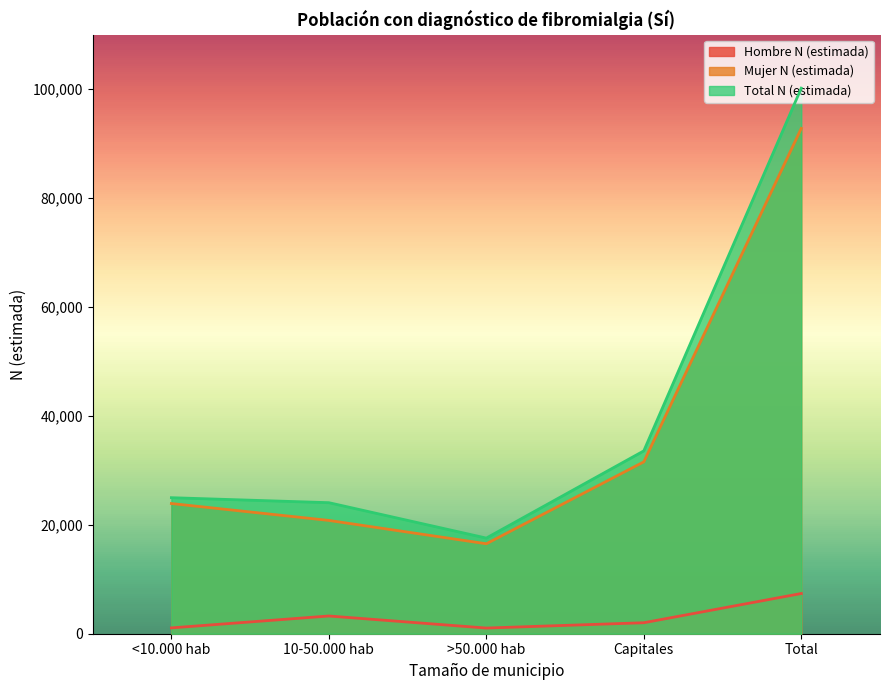

Reading left to right, extract all data points from this chart.

Hombre N (estimada): 1071	3256	1041	2017	7384
Mujer N (estimada): 23907	20806	16519	31559	92791
Total N (estimada): 24978	24062	17560	33575	100175